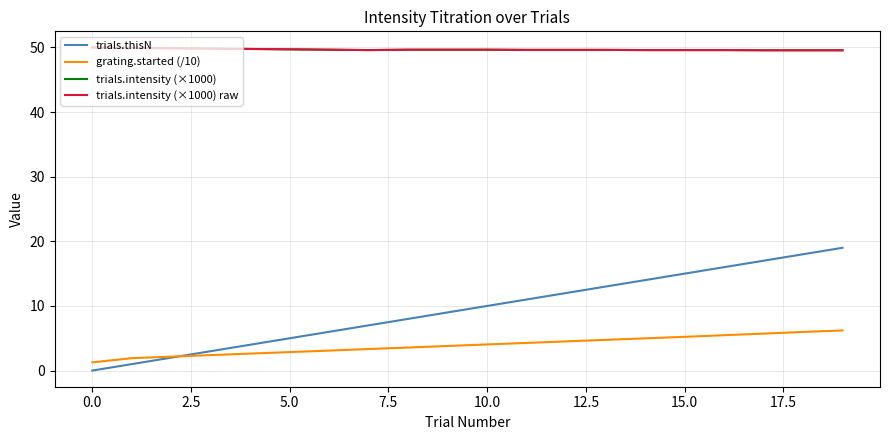

Is this an area chart (filled region under the line)?

No